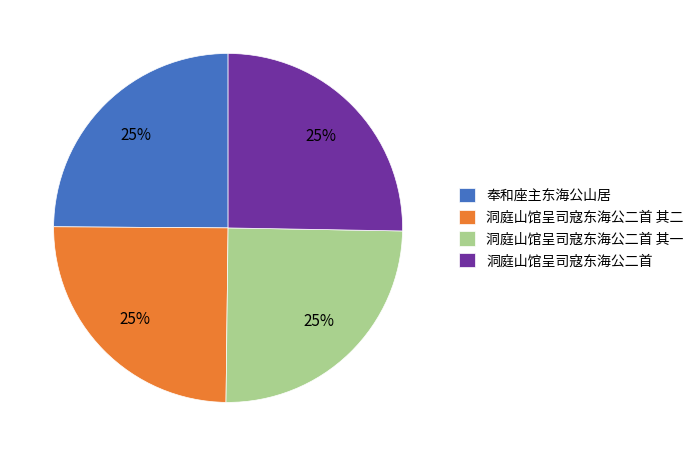

How many slices are in this pie chart?

4